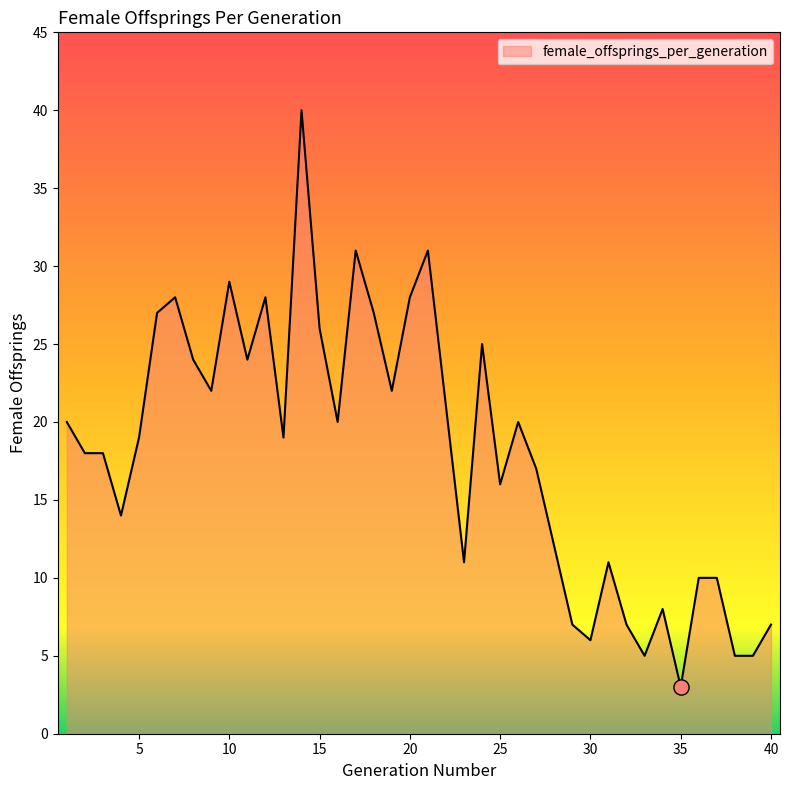

What is the difference between the maximum and minimum values?

37